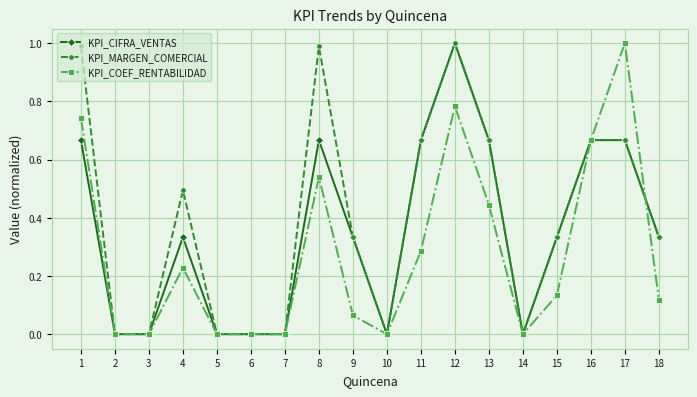

Which series changed the most between 13 and 16?

KPI_COEF_RENTABILIDAD